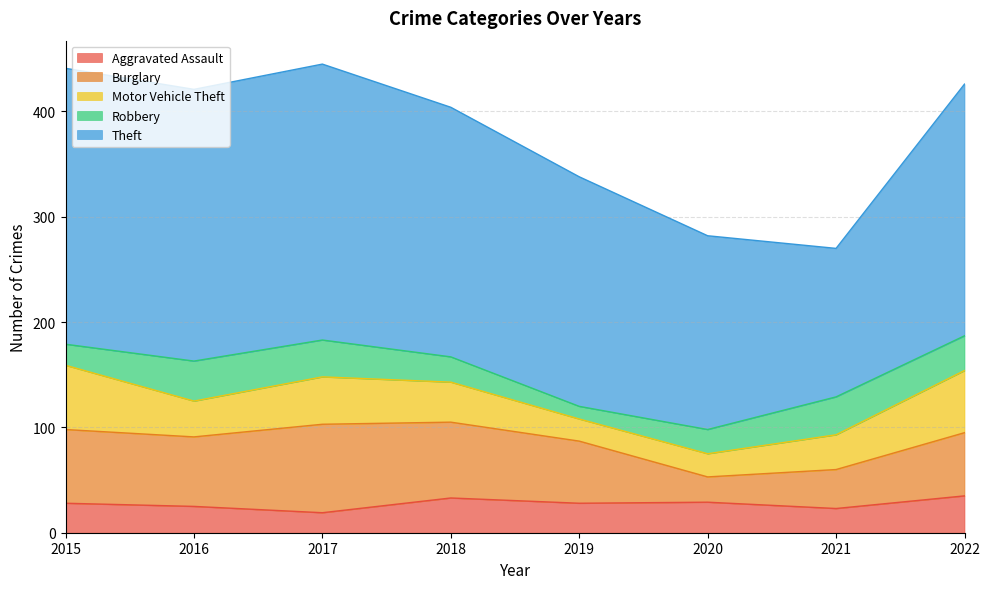

What is the approximate value of Burglary at 2015, to the nearest 5?

70